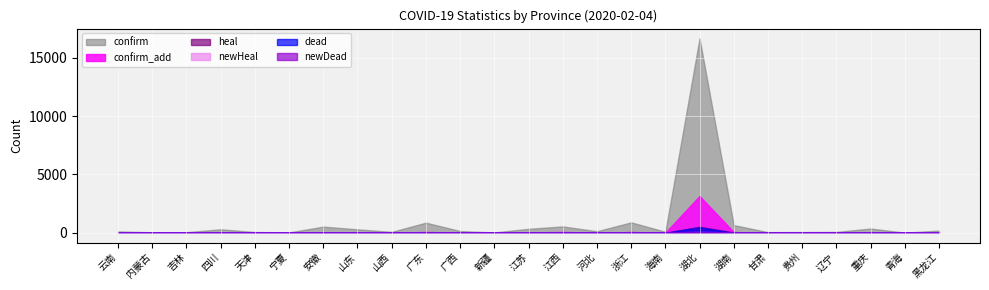

Which series has the widest spread of values?

confirm